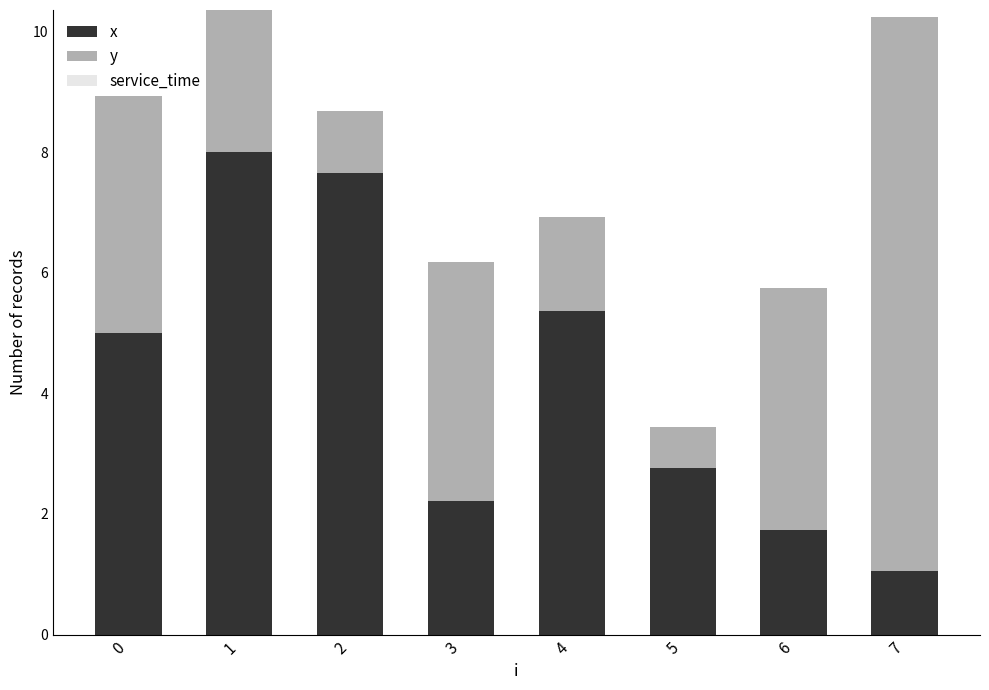

Which series has the largest range (max minus min)?

y